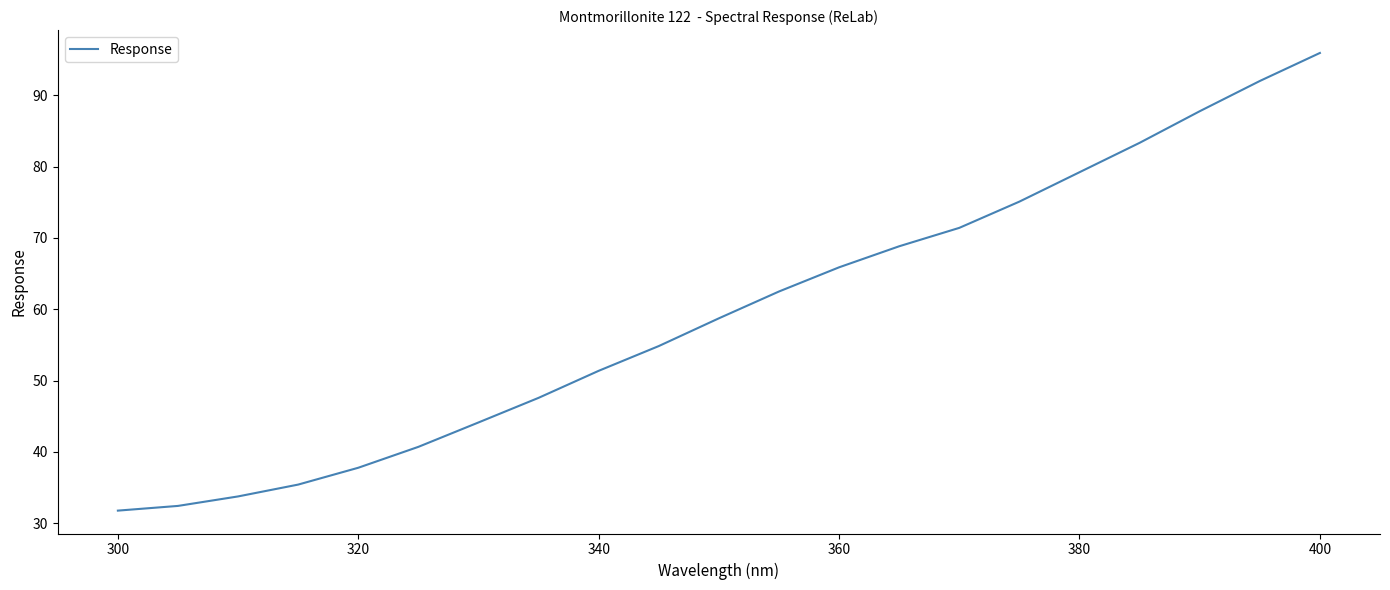

What is the minimum value shown in the chart?

31.8